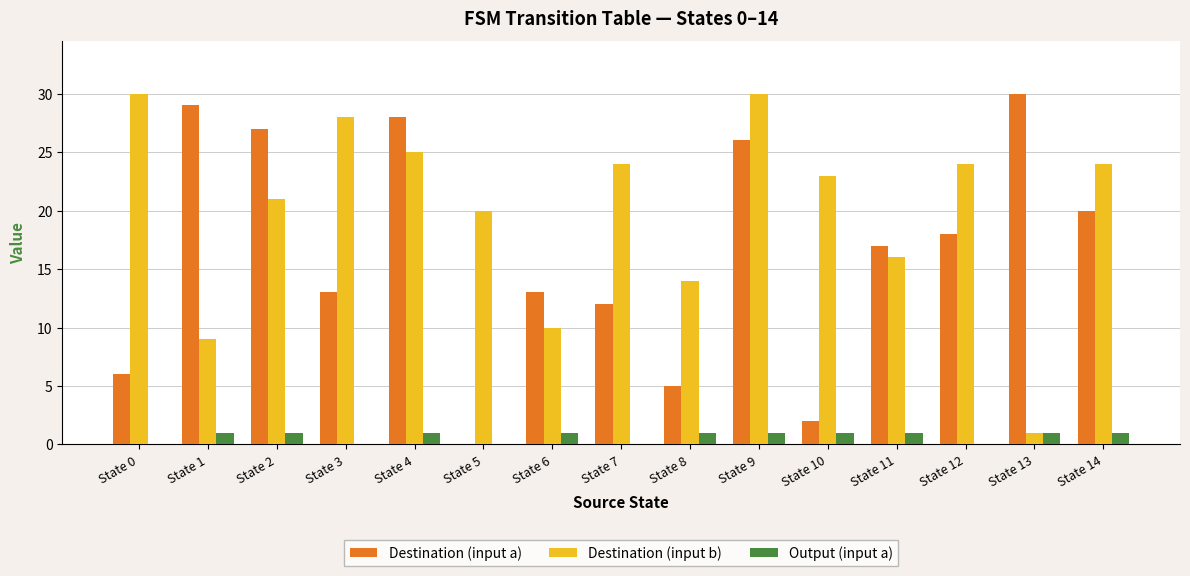

At which category is the sum across all series the highest?

State 9